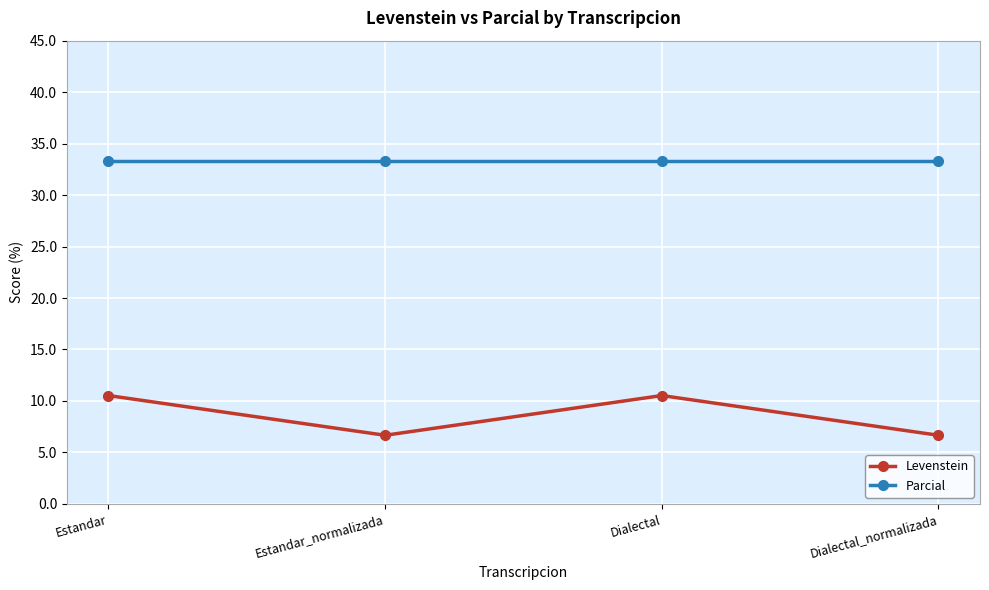

What is the difference between the highest and lowest values at Estandar?

22.8